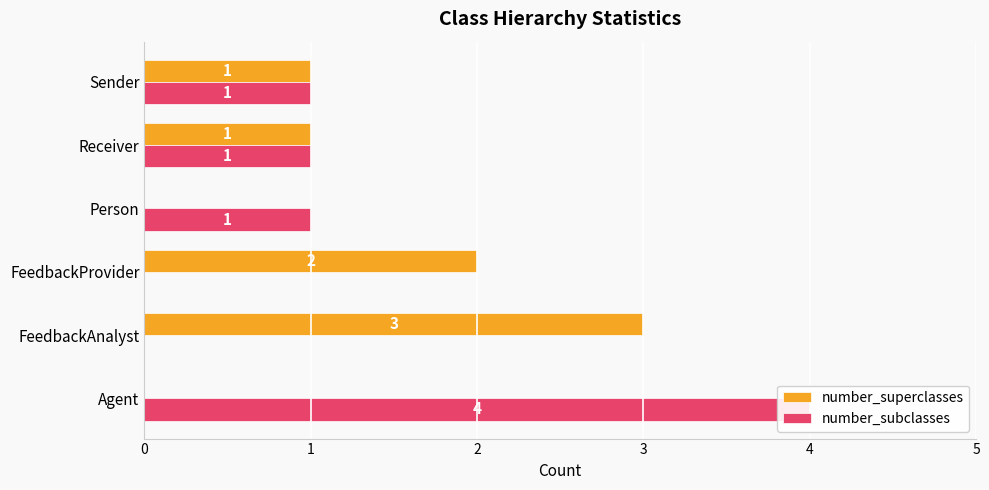

How many values in the number_subclasses series exceed 1?

1